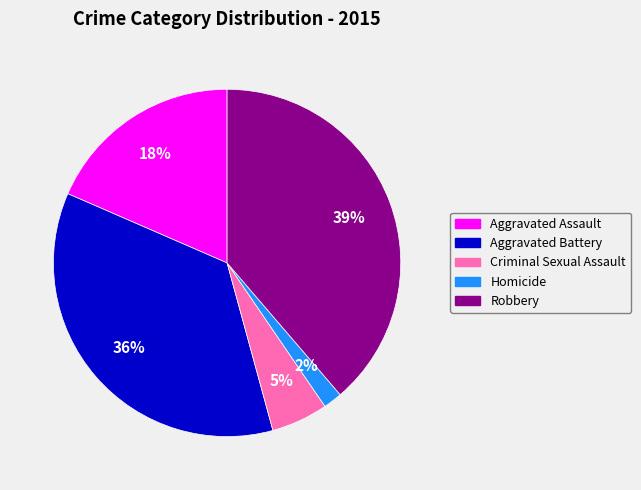

How many slices are in this pie chart?

5